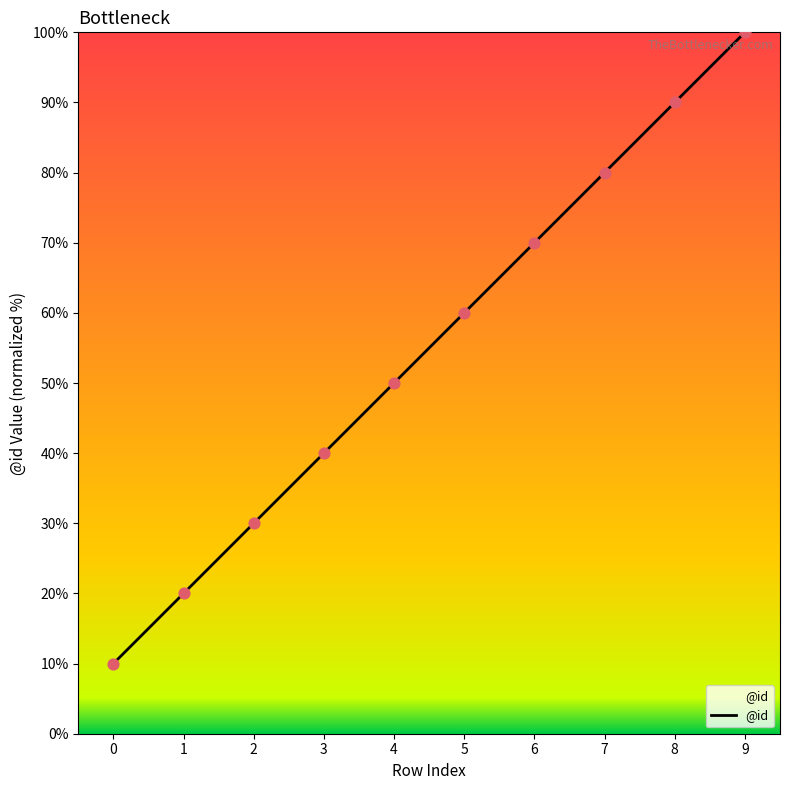

What is the change in value from 5 to 8?

+30